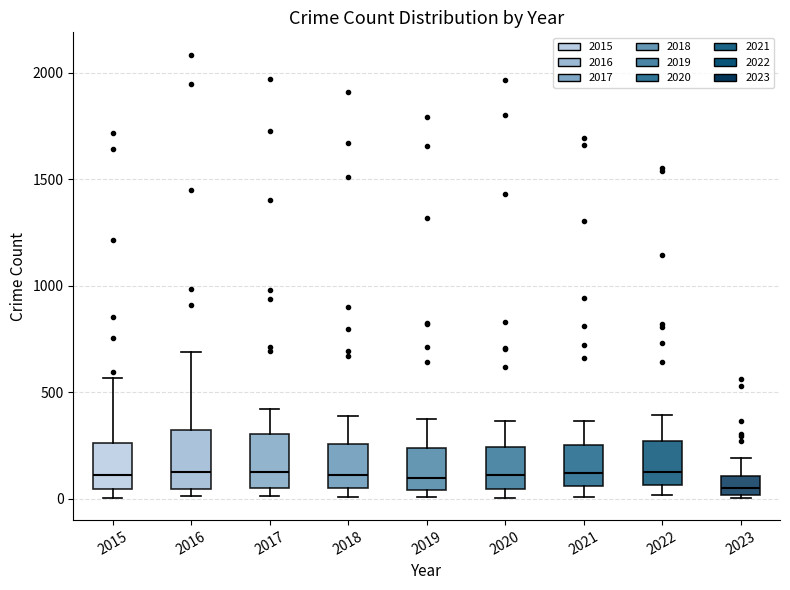

Where is the upper edge of the box at x = 2022 on the y-axis? The values are not printed on the chart, so give them approximately, as read against the axis.

250